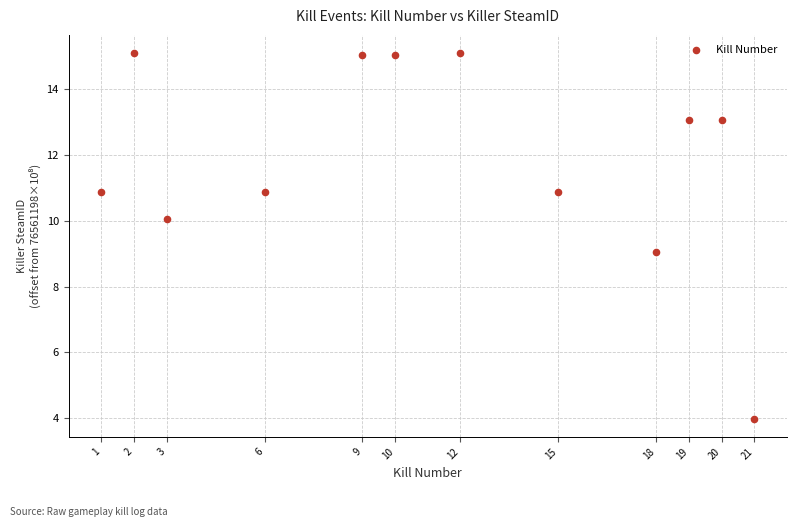

What is the average X value?

11.3